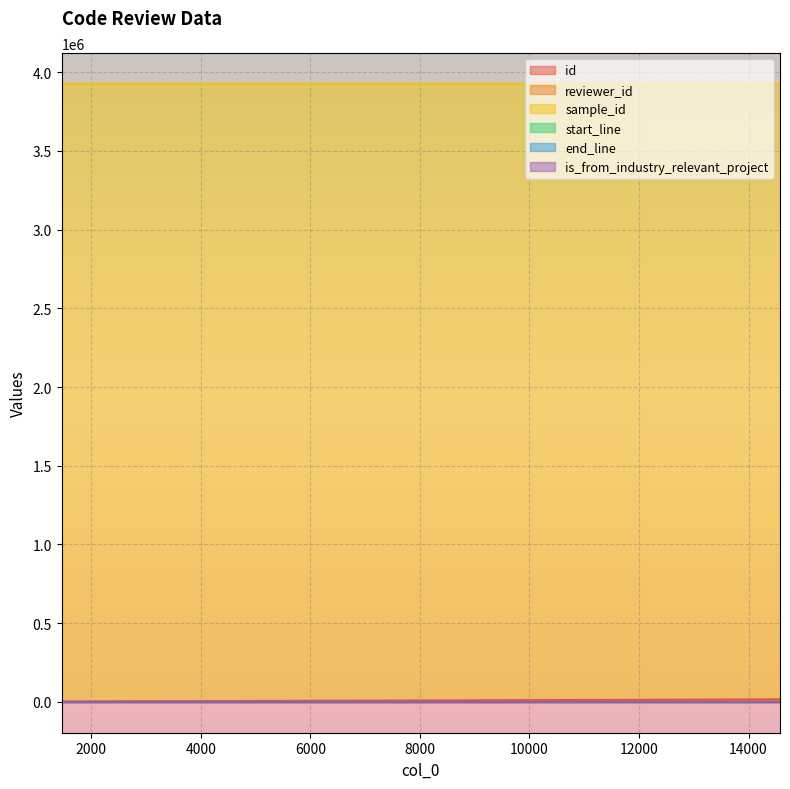

At 14192, list the series in order from smallest to largest.

is_from_industry_relevant_project, reviewer_id, start_line, end_line, id, sample_id